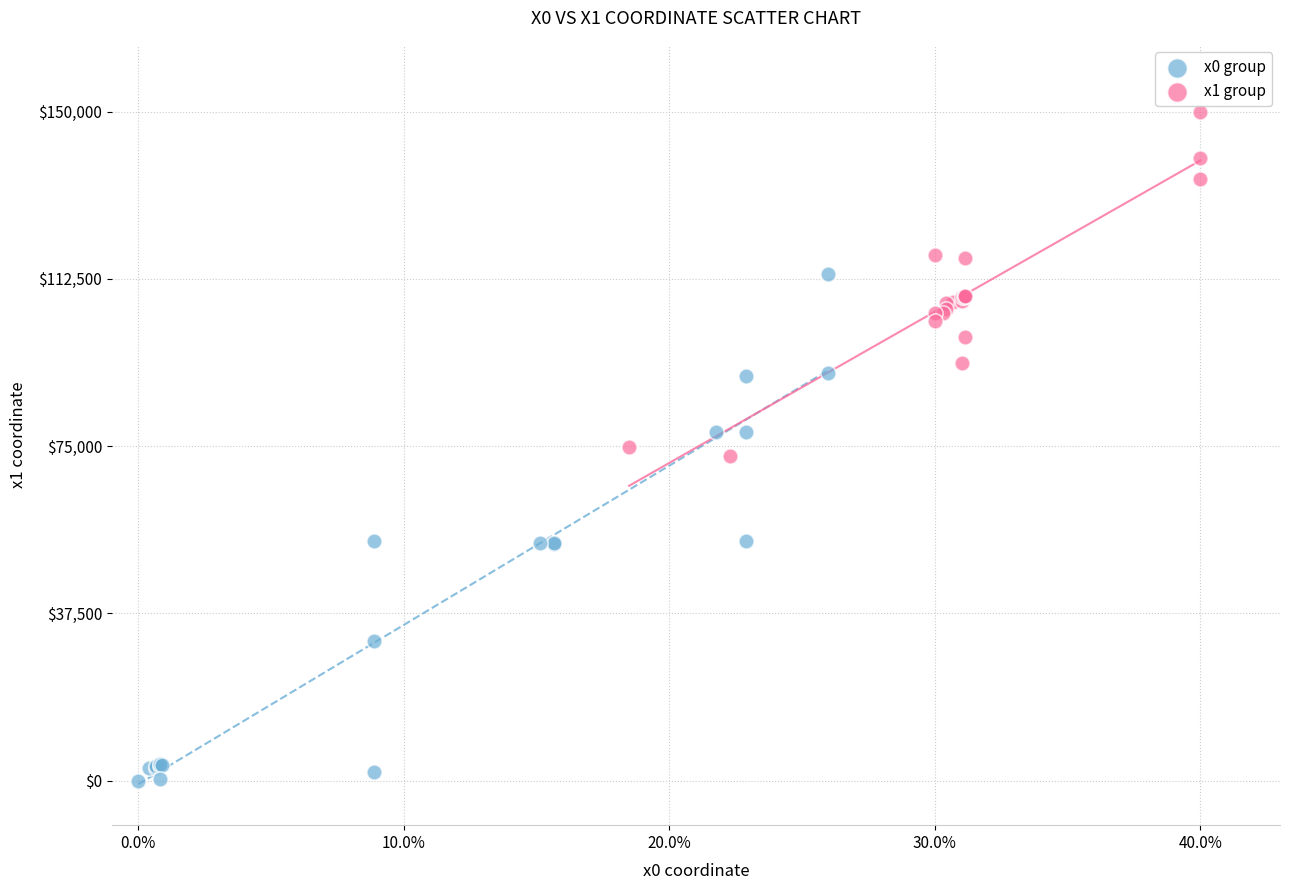

What are all the series names shown in the legend?

x0 group, x1 group